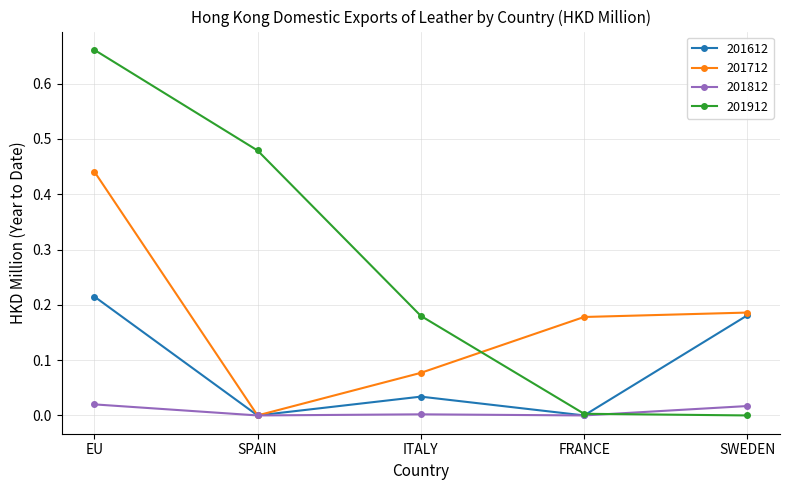

Rank the series by their average value, from lowest to highest.

201812, 201612, 201712, 201912